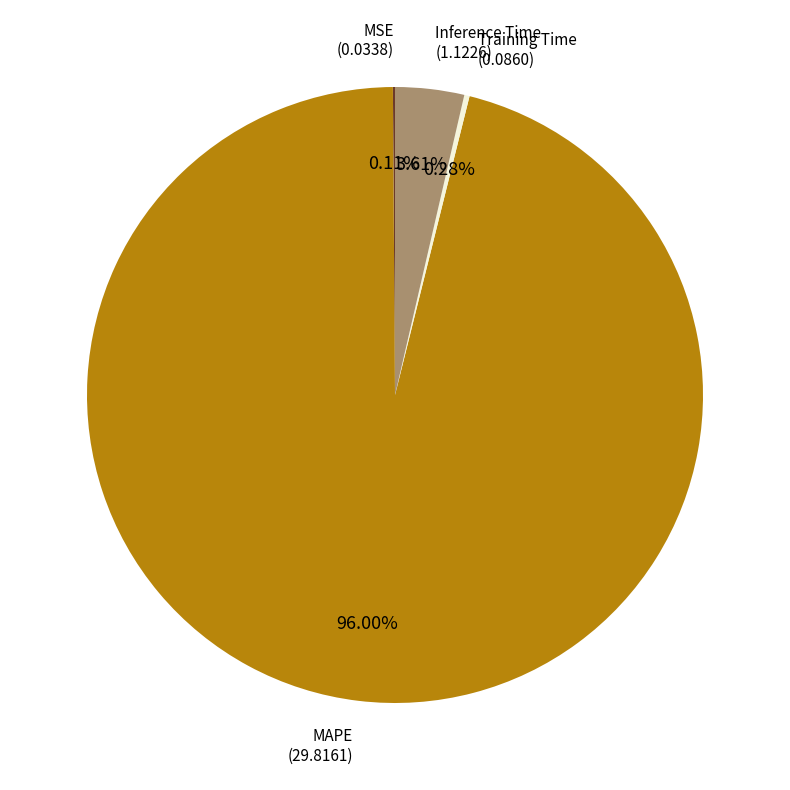

To the nearest percent, what is the average slice percentage?

25%